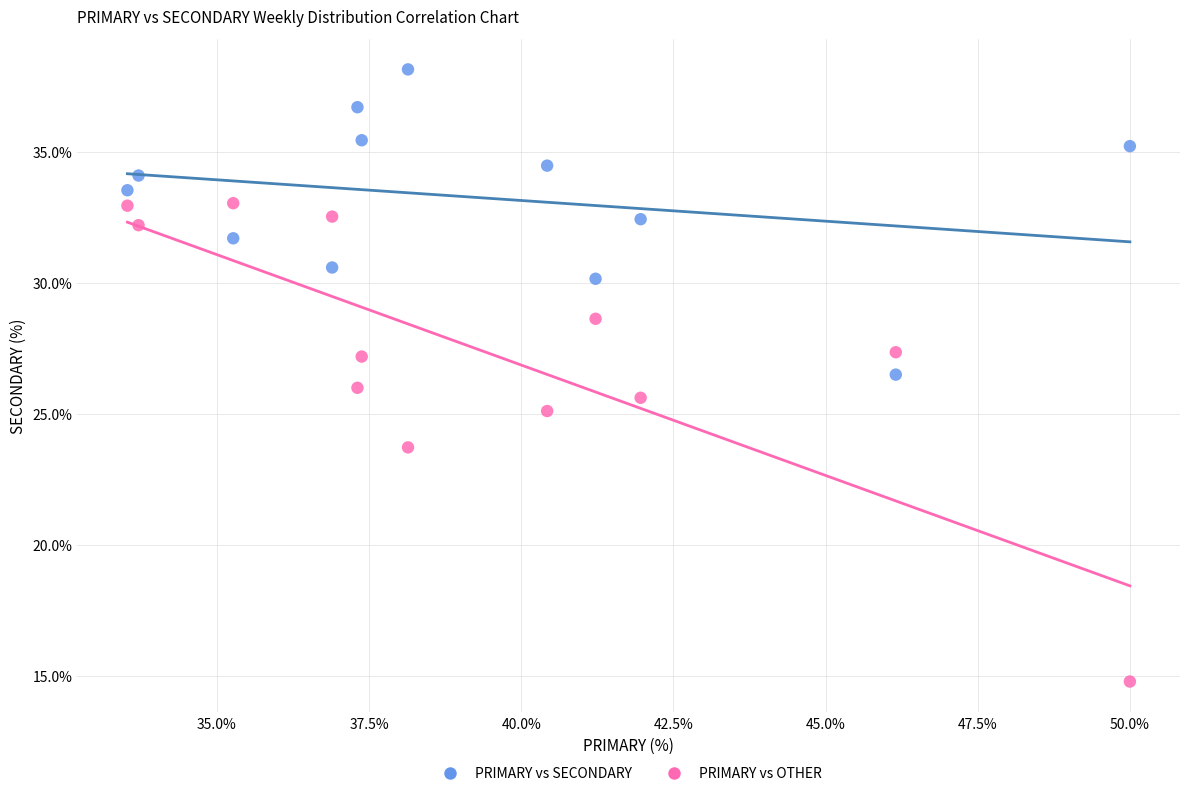

Across all data points, what is the range of X values (max minus min)?

16.5